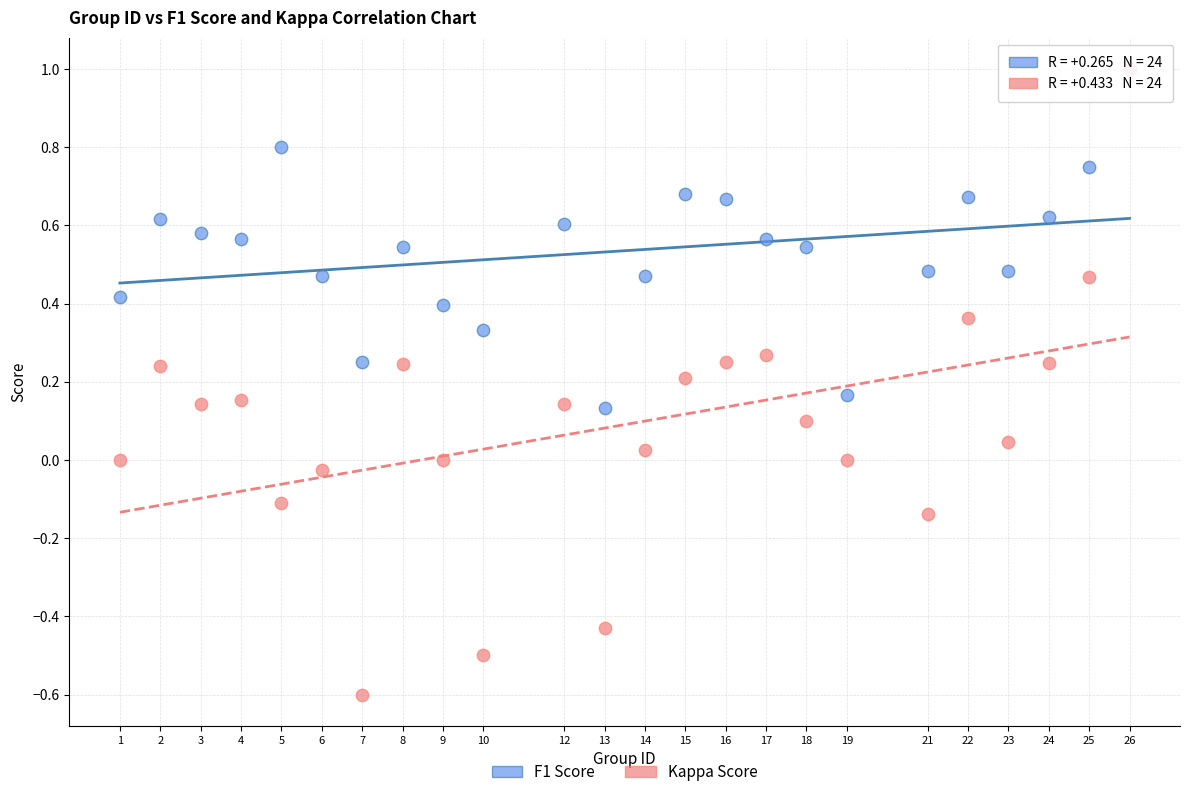

What are all the series names shown in the legend?

F1 Score, Kappa Score